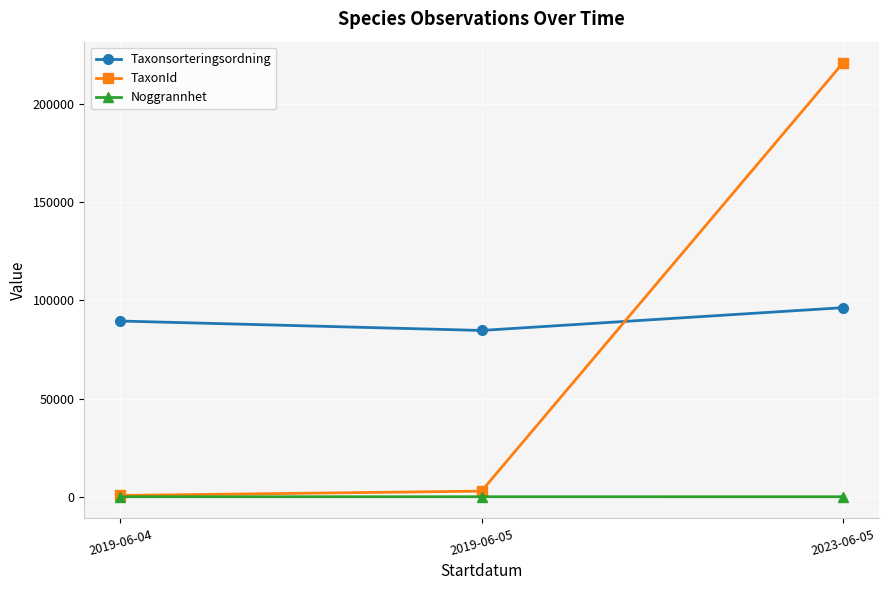

Is it true that TaxonId equals 220808.6 at 2023-06-05?

True